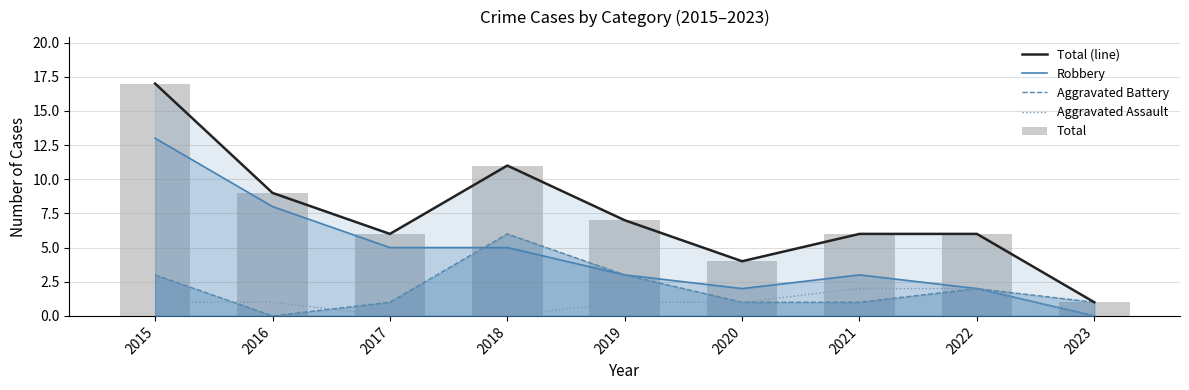

What are all the series names shown in the legend?

Total (line), Robbery, Aggravated Battery, Aggravated Assault, Total